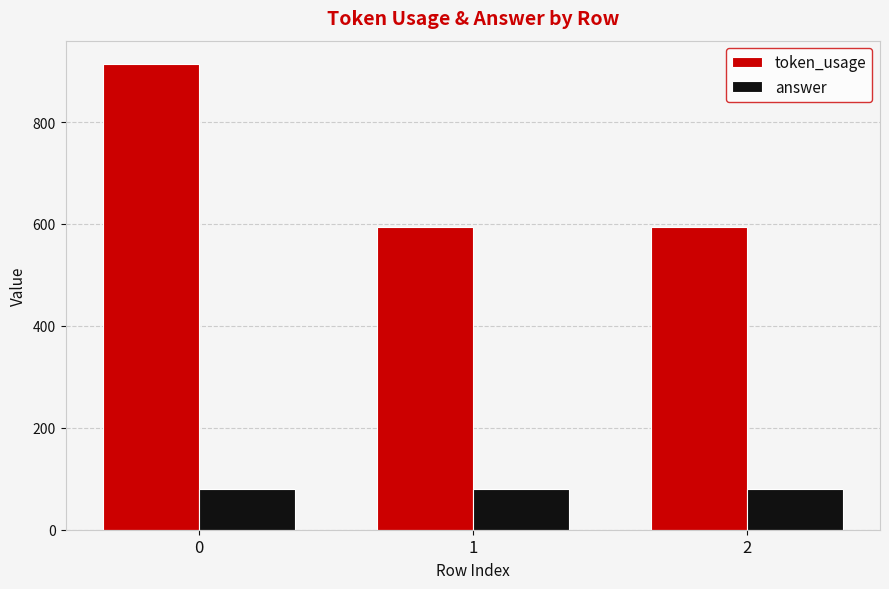

How many bars are there in each group?

2